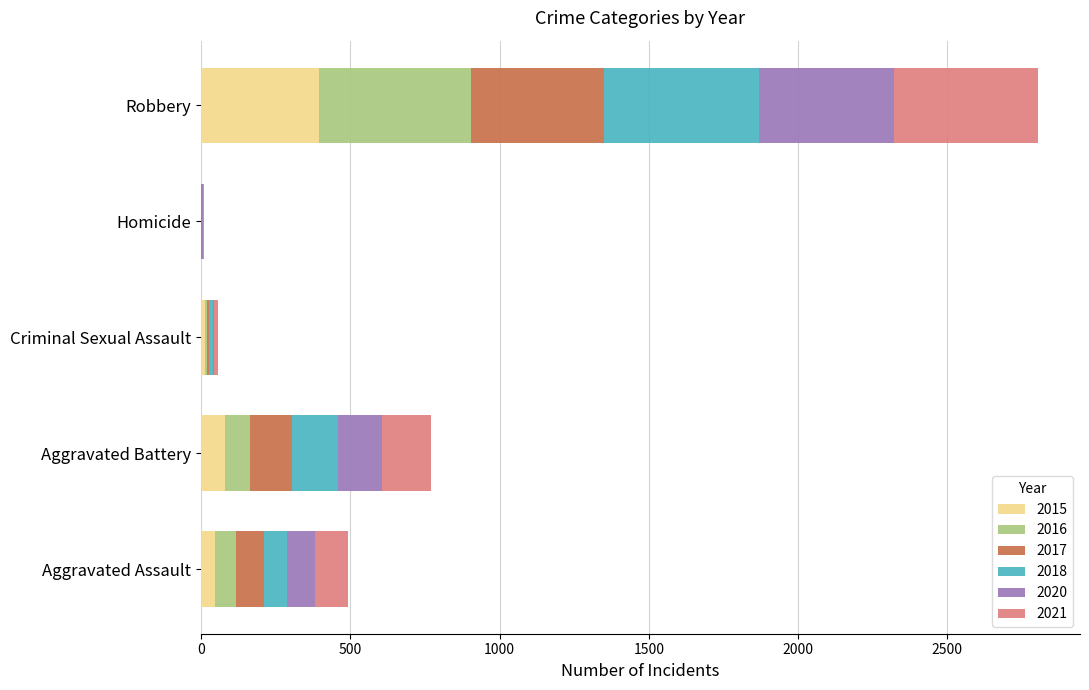

What is the sum of all 2015 values?

535